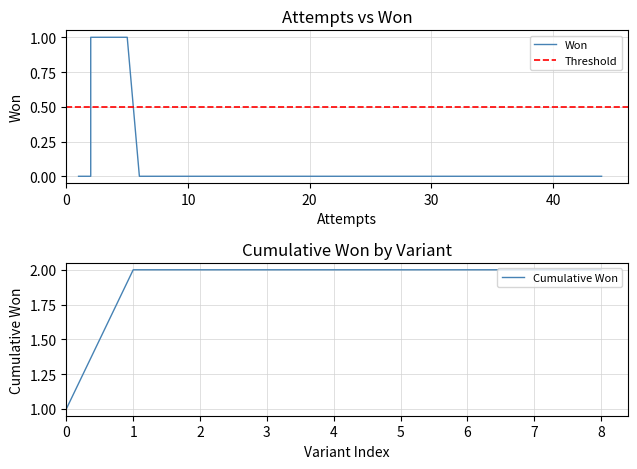

What is the difference between the maximum and minimum values?

1